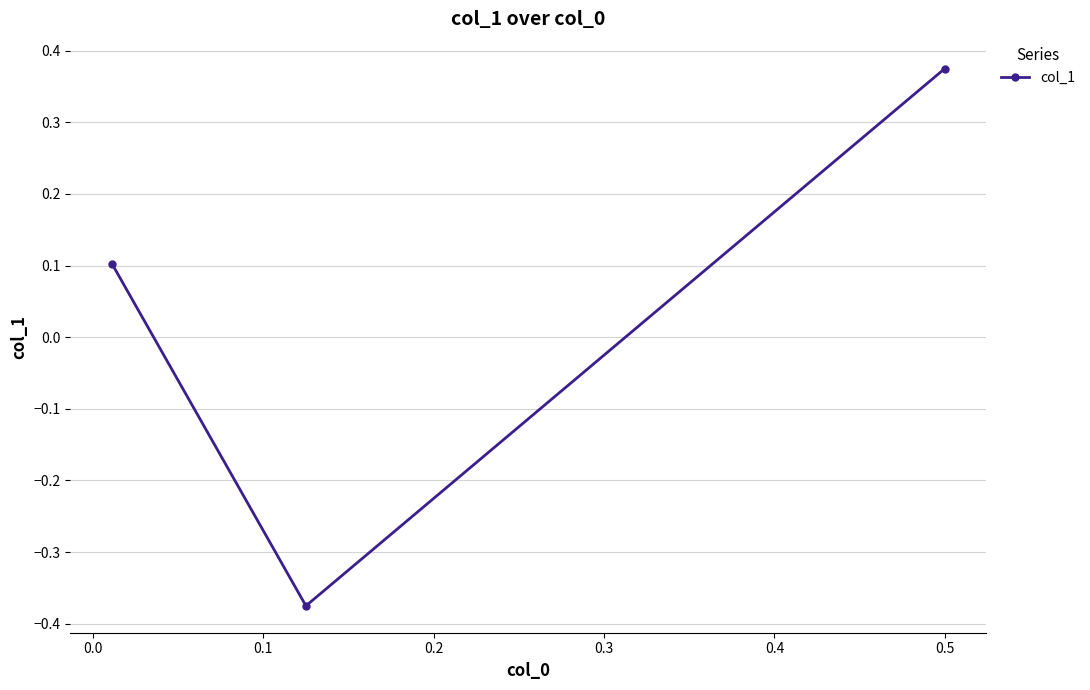

Count the number of values greater than 0.

2